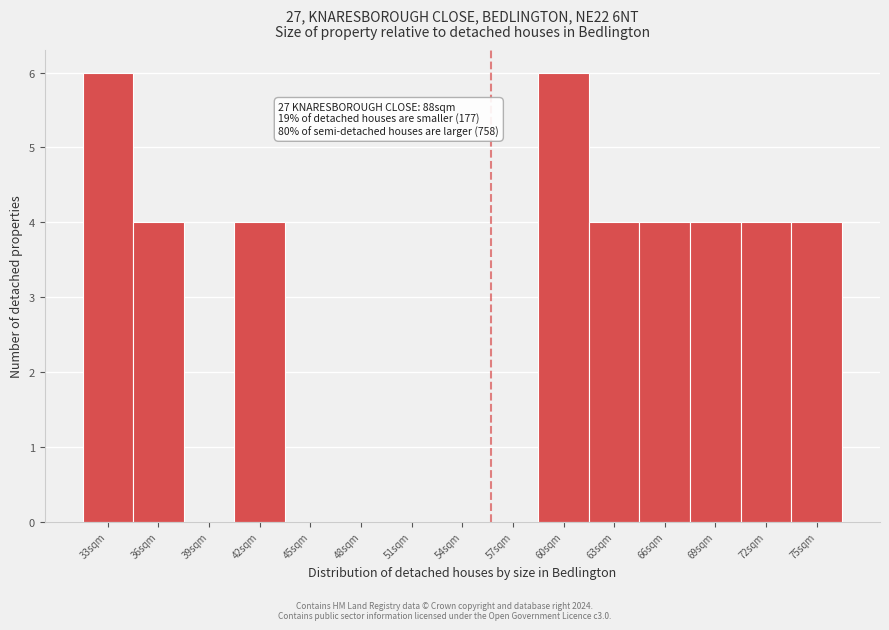

Reading right to left, list all the values displayed in this chart.

75sqm=4	72sqm=4	69sqm=4	66sqm=4	63sqm=4	60sqm=6	57sqm=0	54sqm=0	51sqm=0	48sqm=0	45sqm=0	42sqm=4	39sqm=0	36sqm=4	33sqm=6